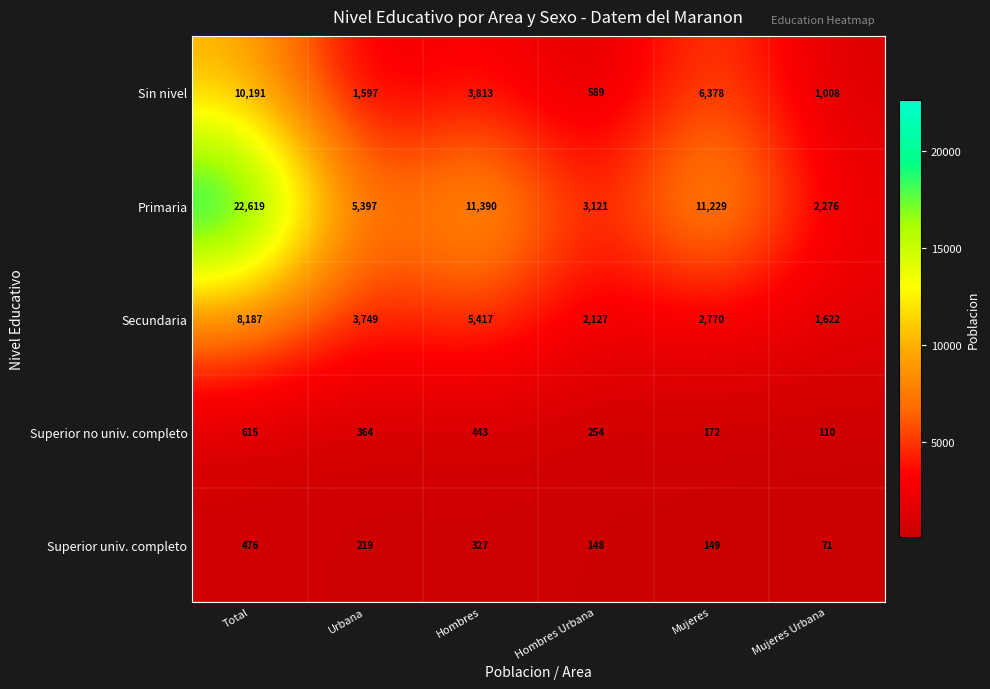

List the series in order of their peak value, lowest first.

Superior univ. completo, Superior no univ. completo, Secundaria, Sin nivel, Primaria